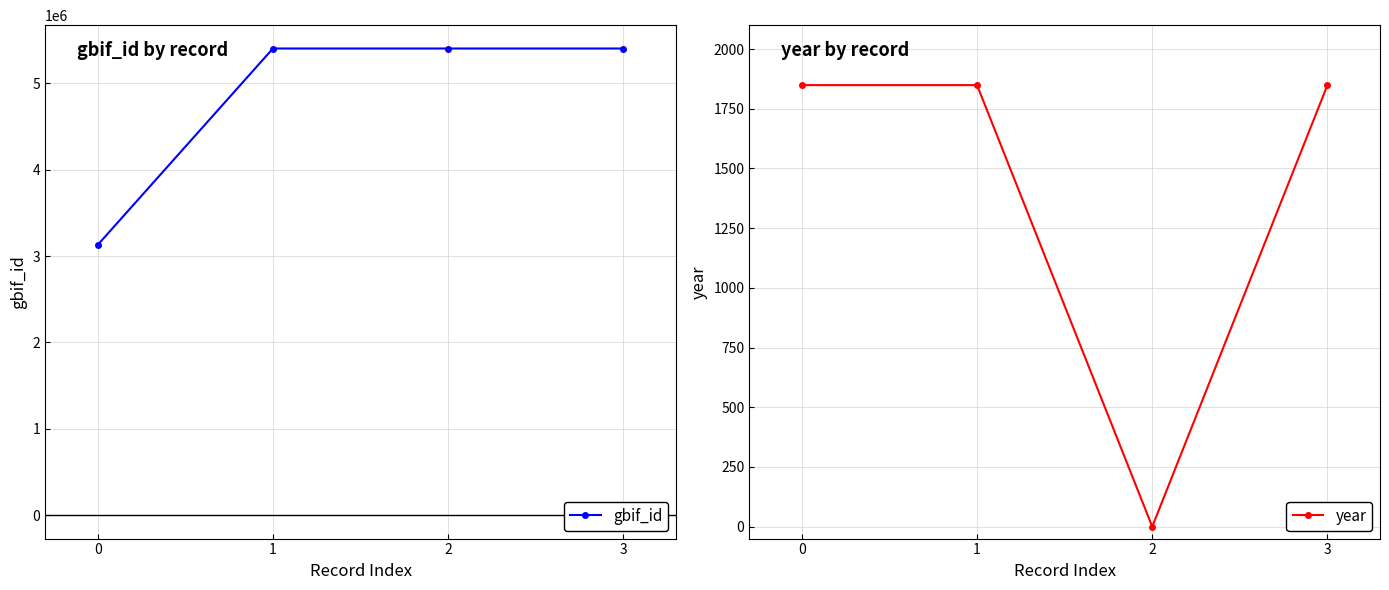

How many series are shown in this chart?

2